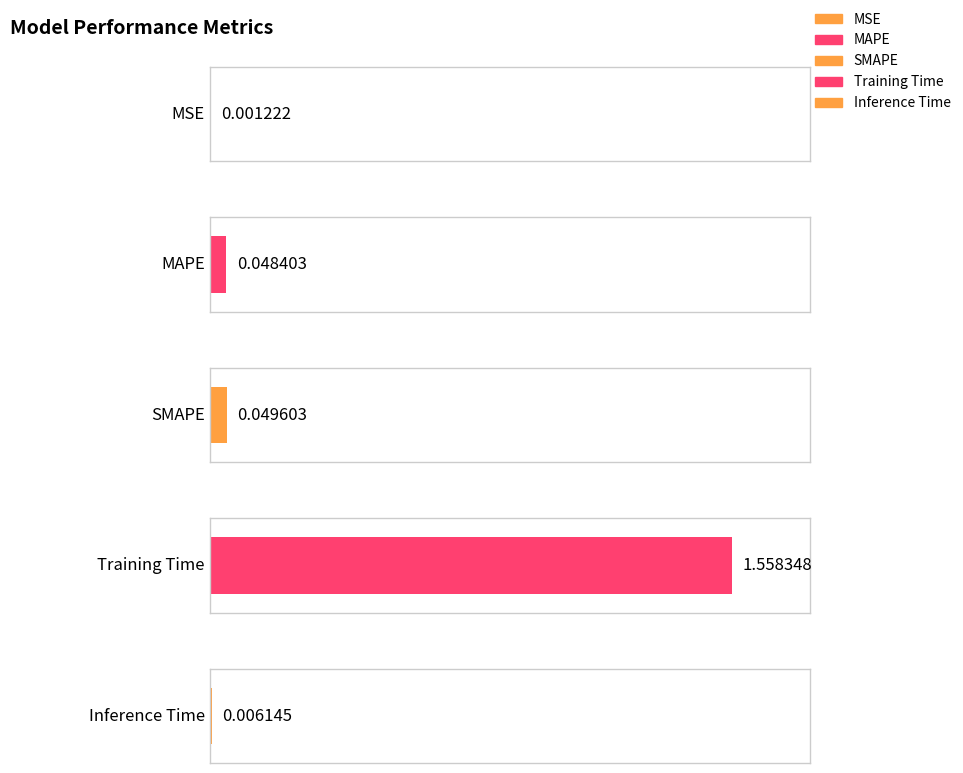

At which category does the chart reach its peak across all series?

Training Time